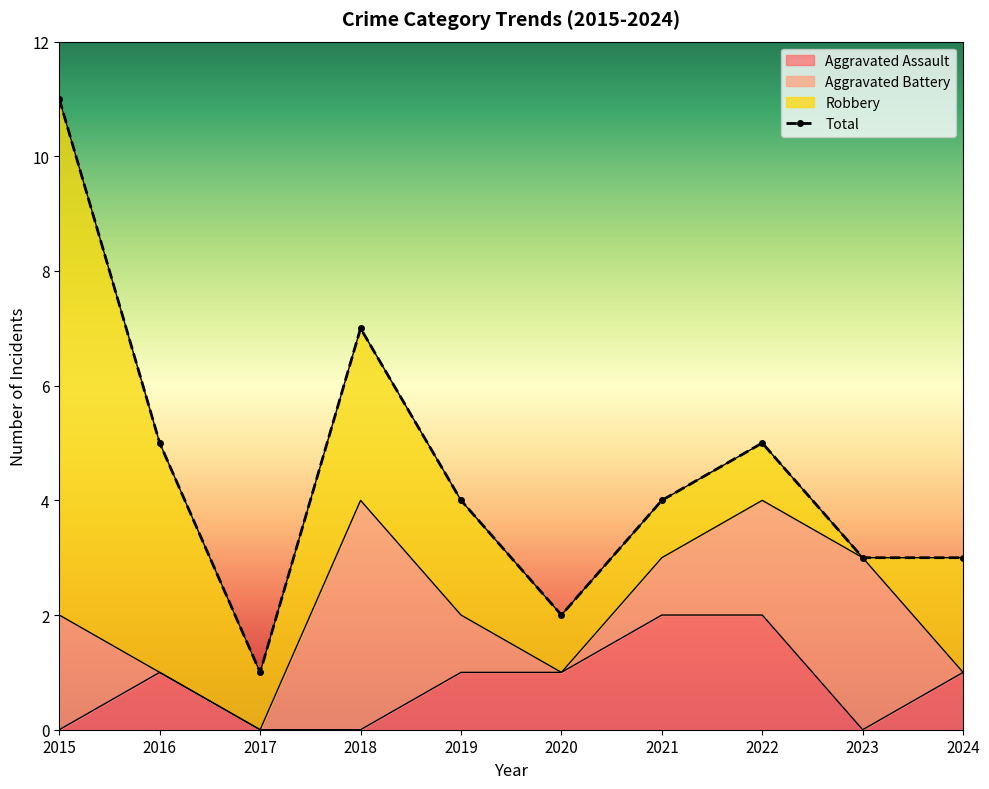

What is the difference between the Total values at 2020 and 2024?

1